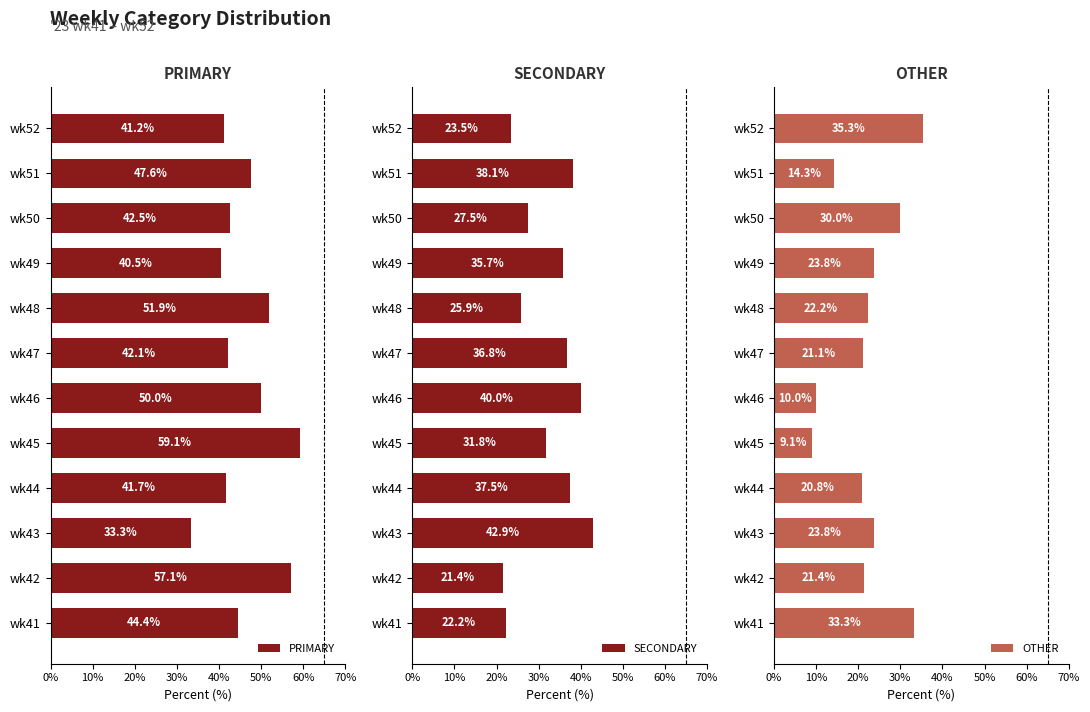

Are the bars horizontal?

Yes